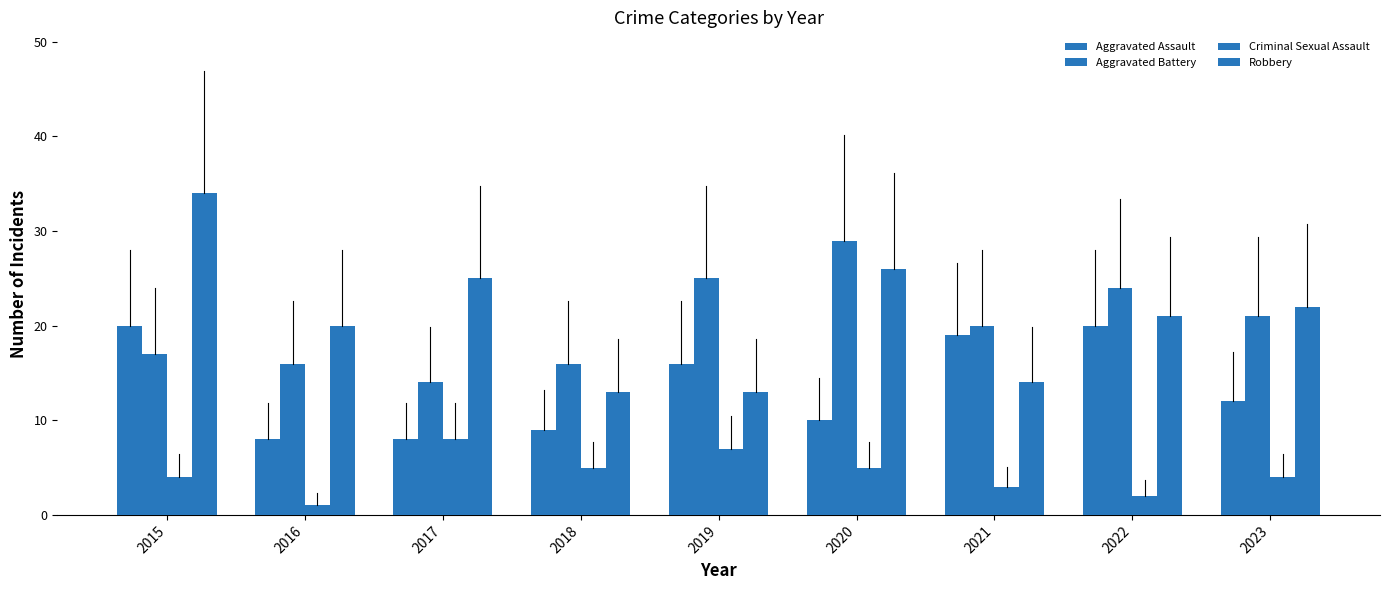

What is the total value across all series at 2022?

67